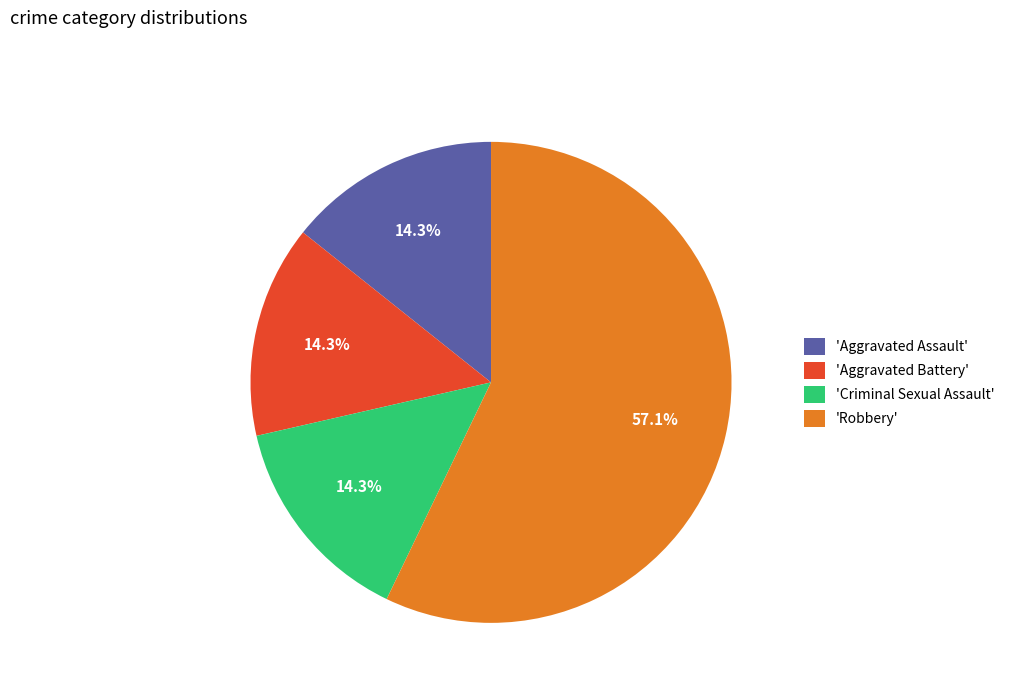

Is 'Robbery' the majority of the pie?

Yes